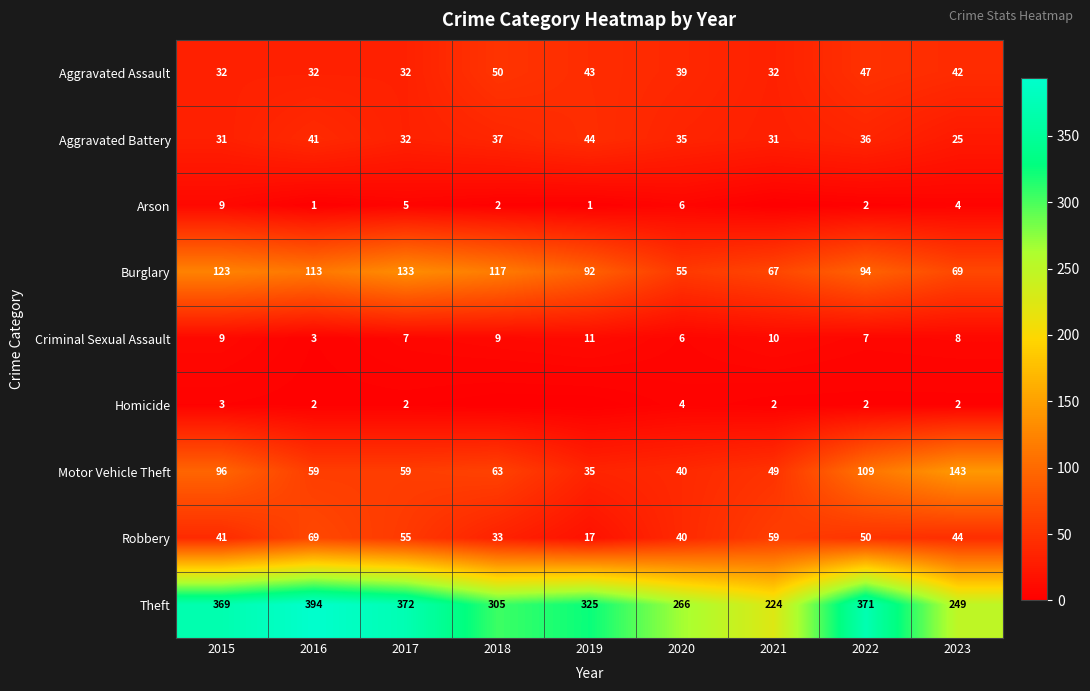

What is the total value across all series at 2017?

697